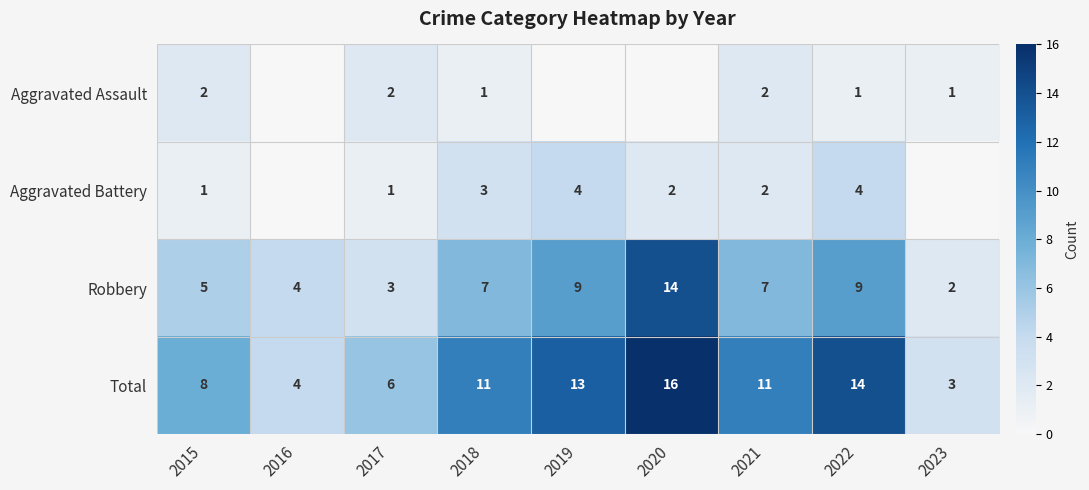

What is the total value across all series at 2021?

22